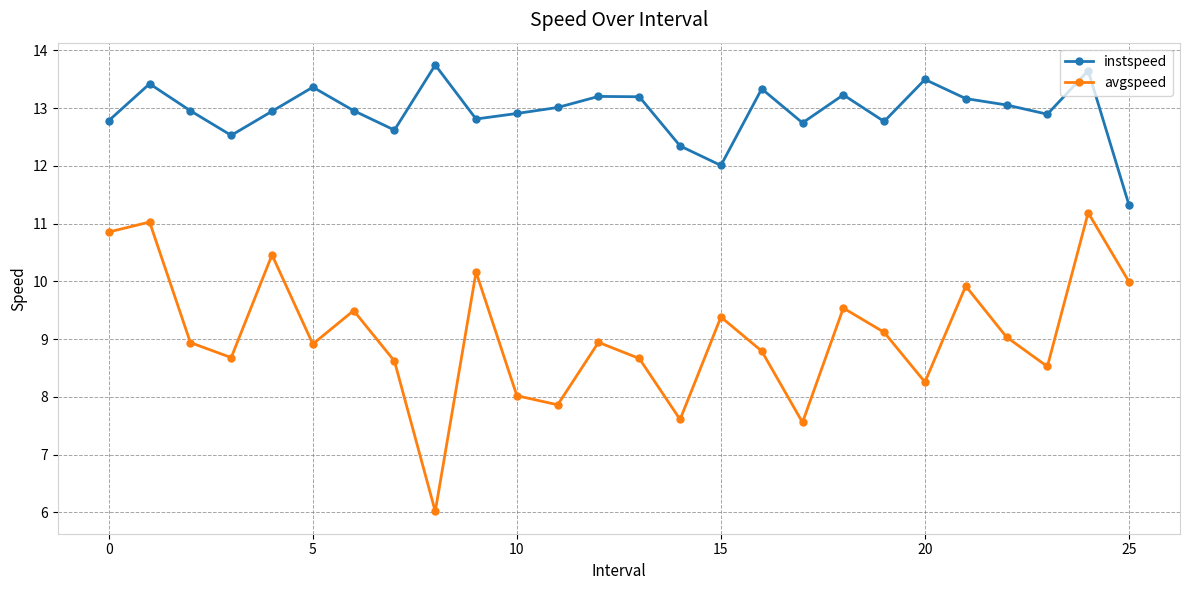

List the series in order of their peak value, highest first.

instspeed, avgspeed